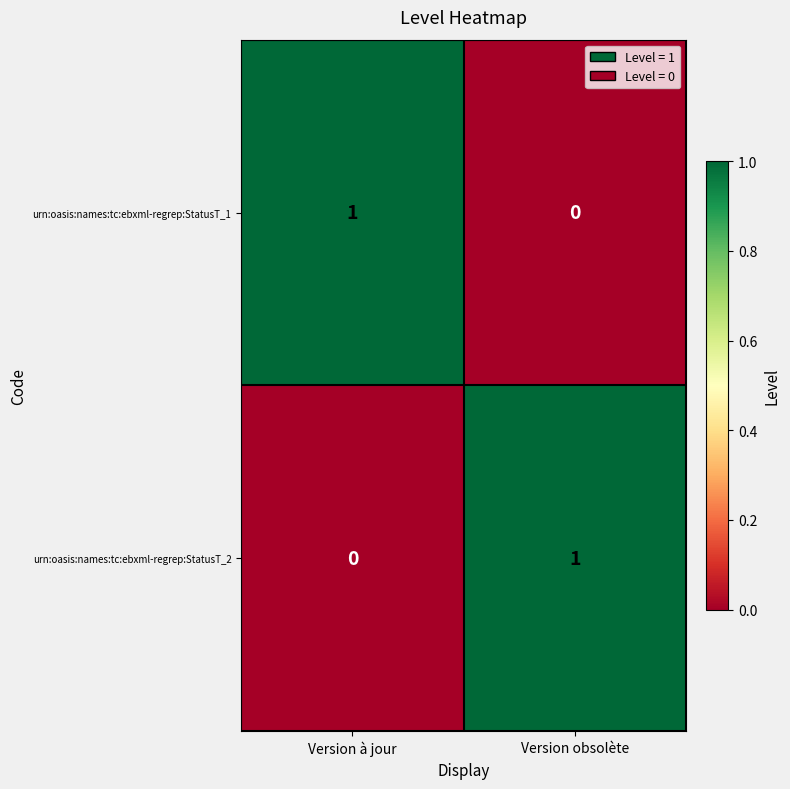

Count the number of data series in this chart.

2